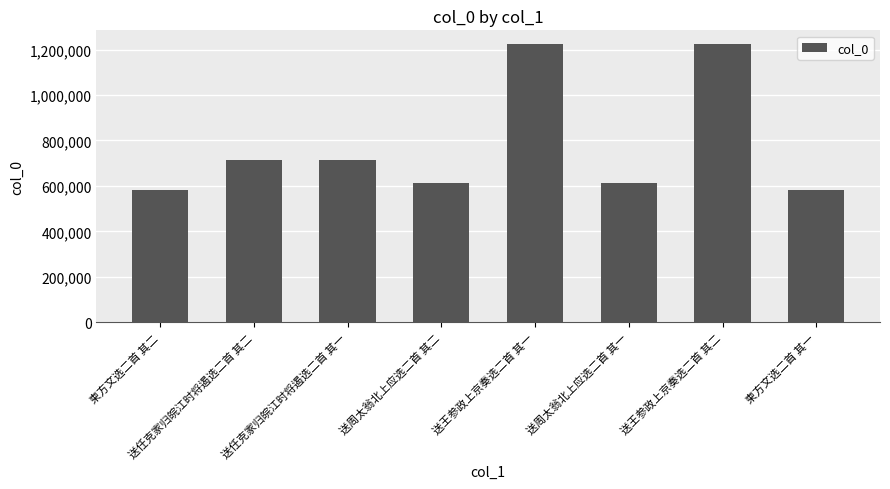

What is the label of the 1st bar from the right?

柬方文选二首 其一